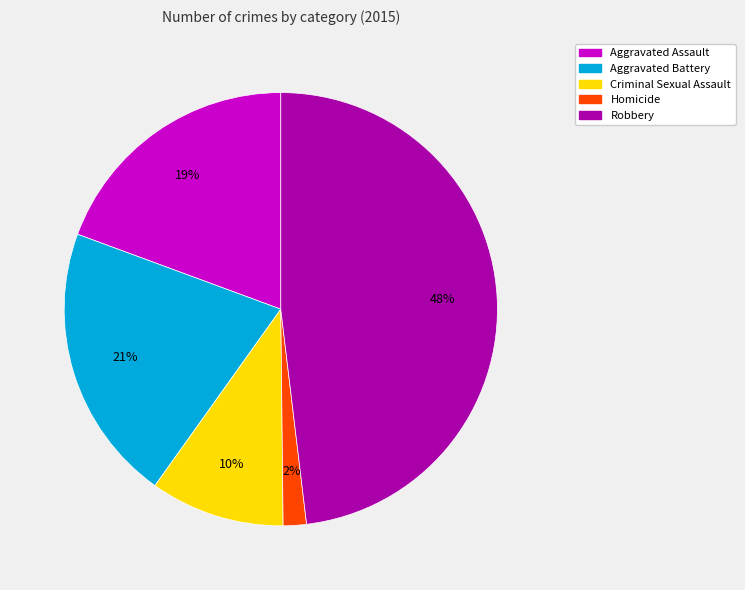

How many segments does this pie chart have?

5